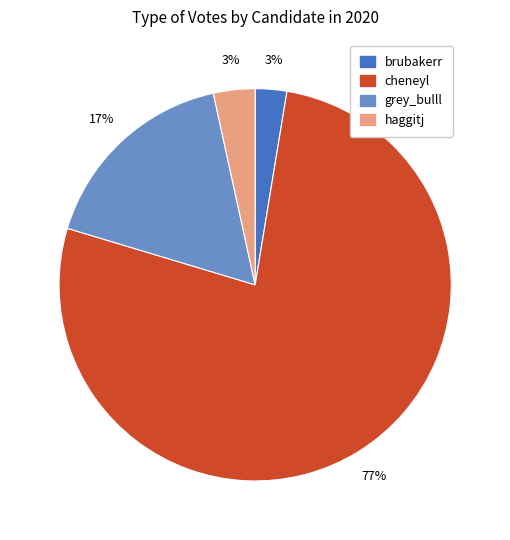

Is haggitj the majority of the pie?

No